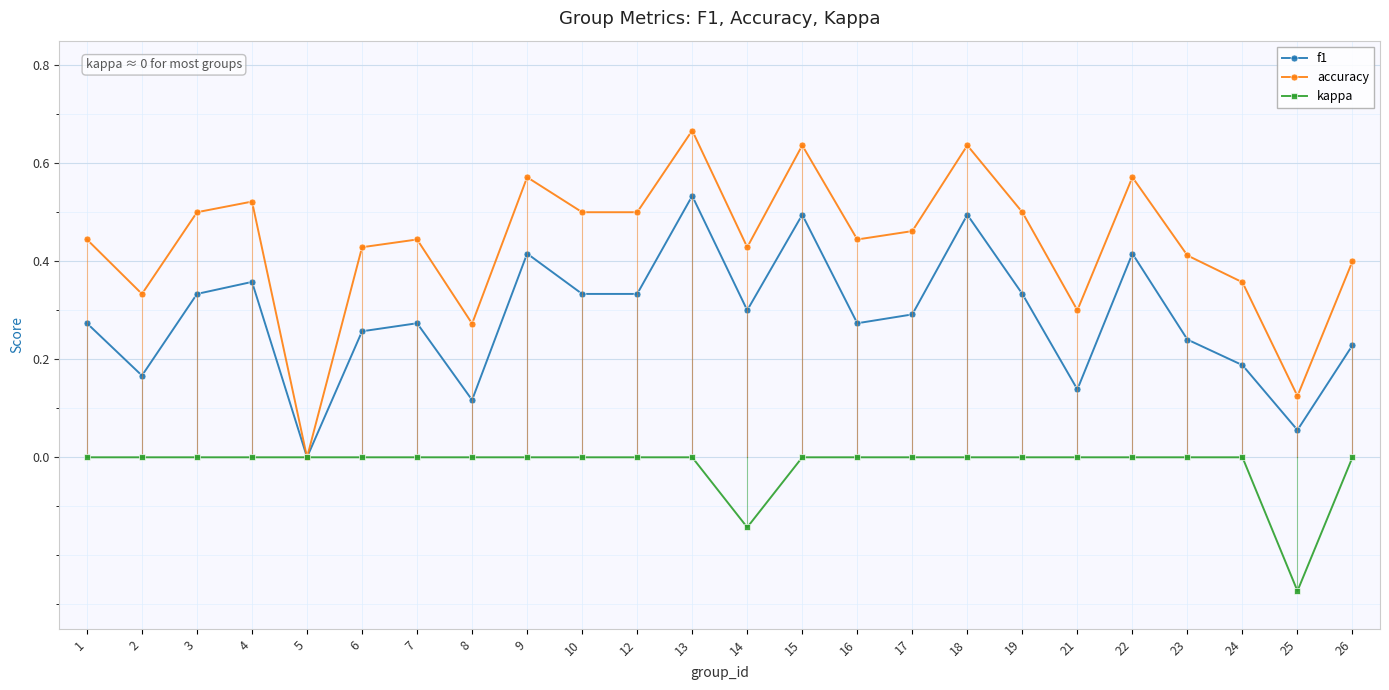

Which series changed the most between 17 and 21?

accuracy